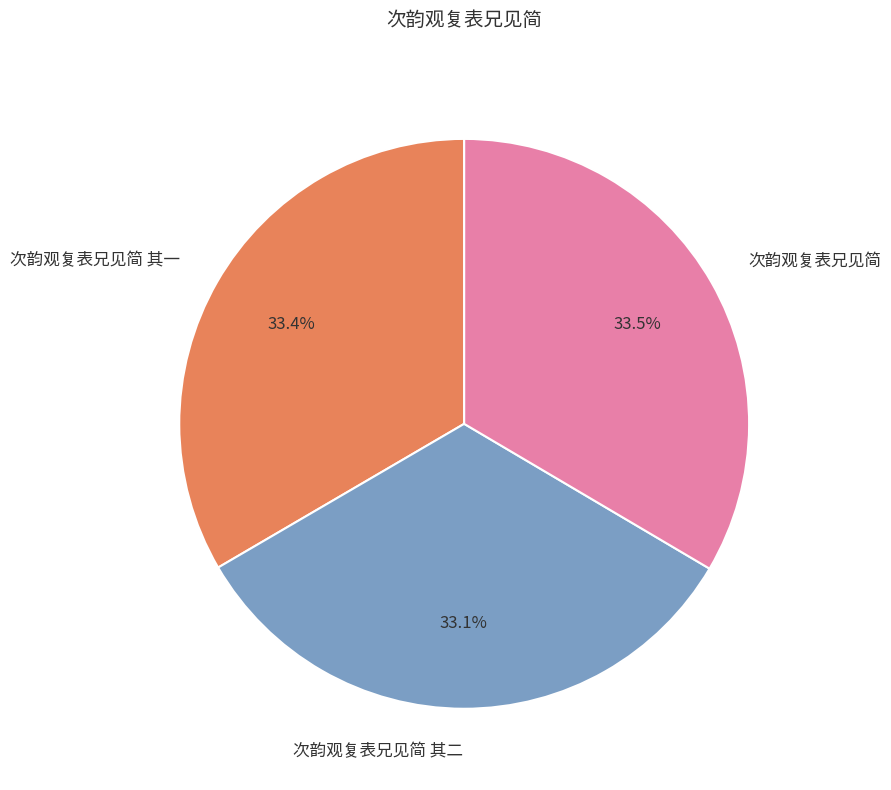

To the nearest percent, what is the average slice percentage?

33%